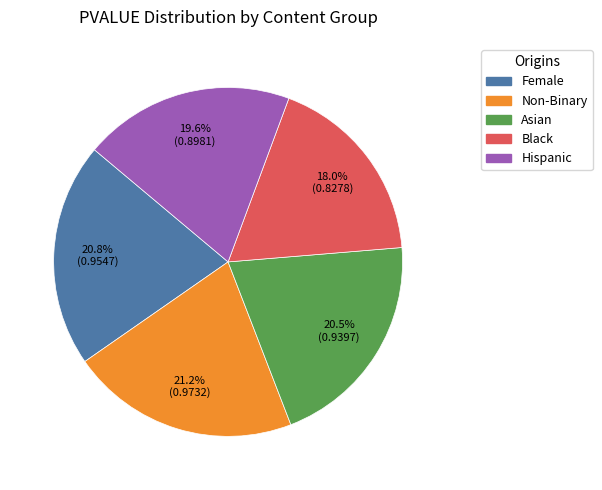

To the nearest percent, what is the difference between the Female and Black slice percentages?

3%